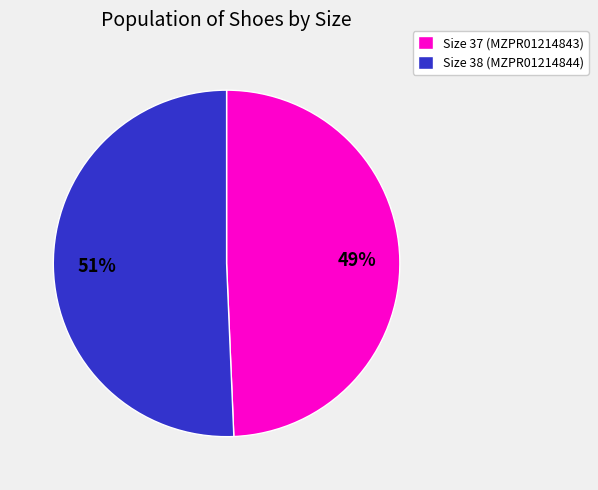

Which slice is the largest?

Size 38 (MZPR01214844)